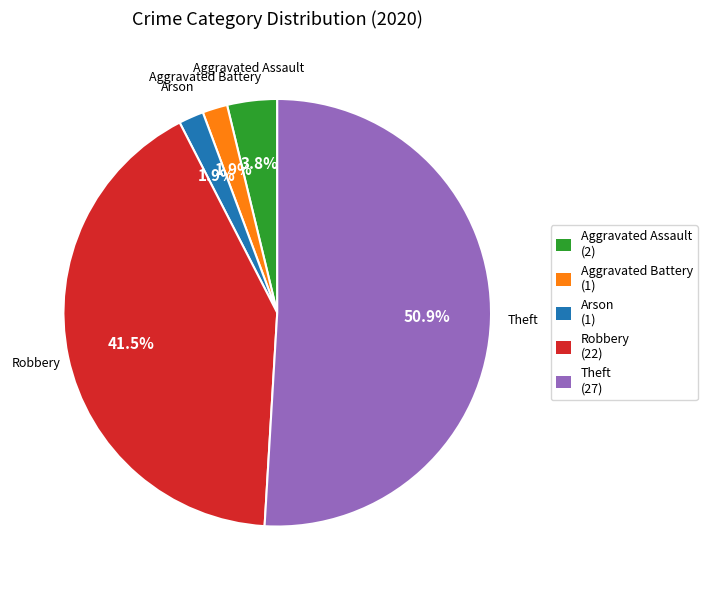

Is the sum of Arson and Theft greater than half?

Yes